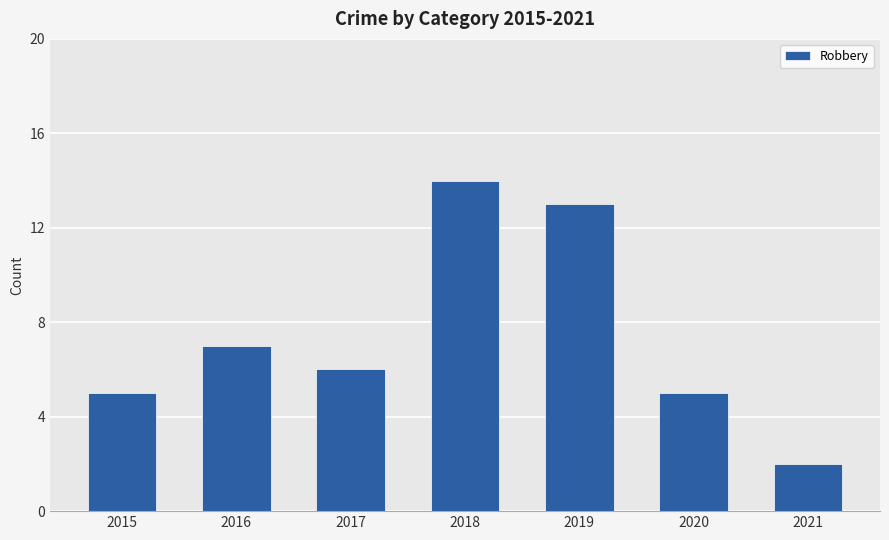

Are the bars grouped side by side (vs. stacked)?

No